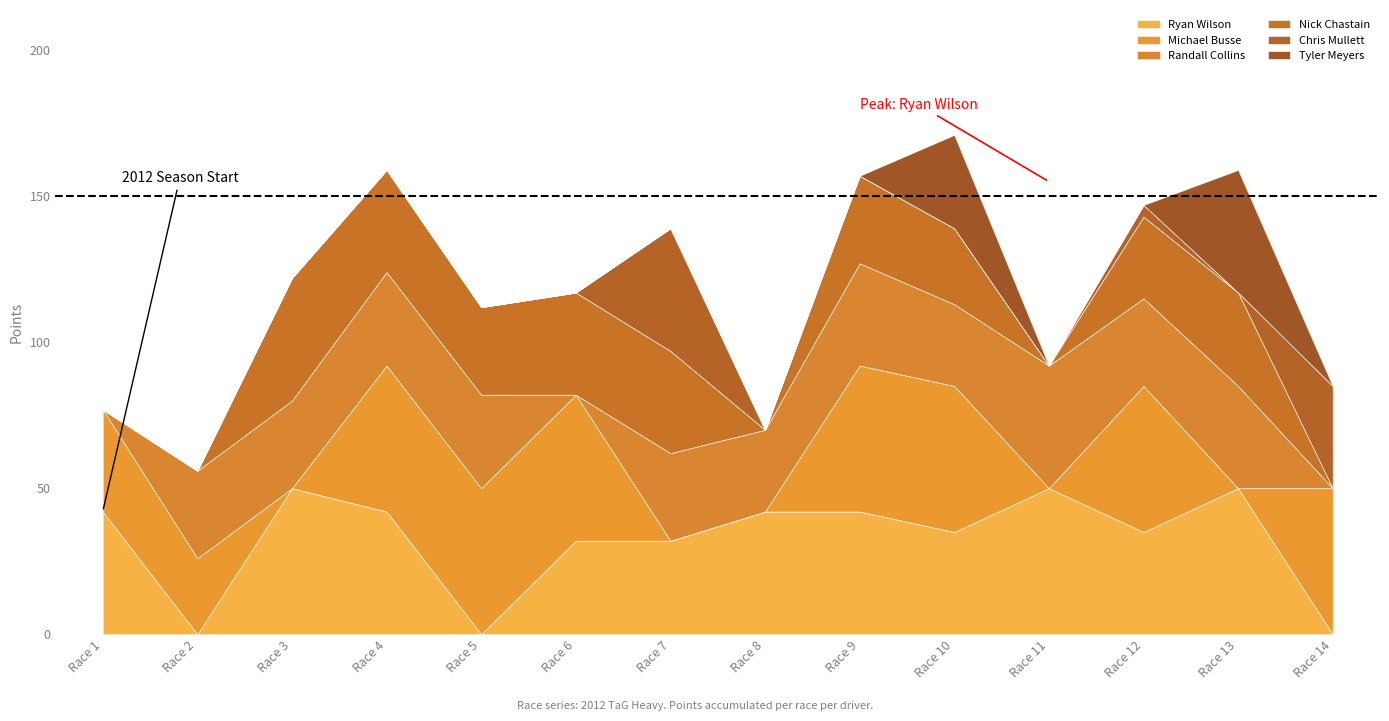

What is the difference between the maximum and minimum values in the Randall Collins series?

42